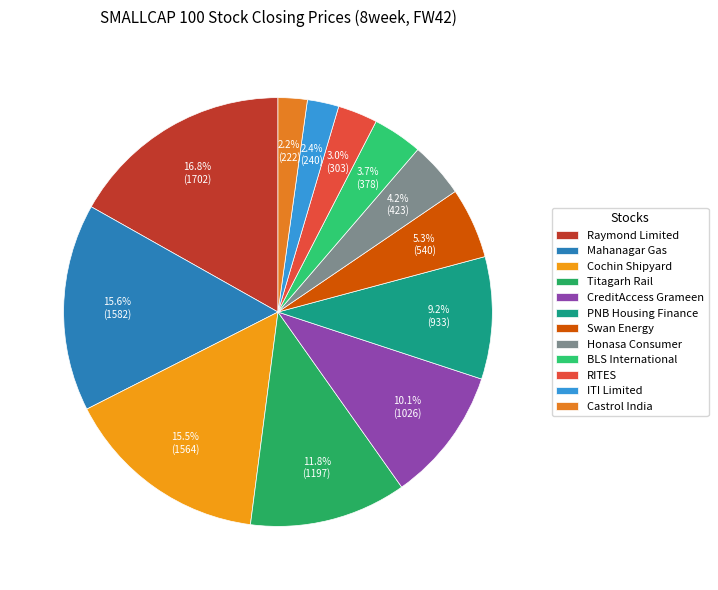

How many slices are in this pie chart?

12